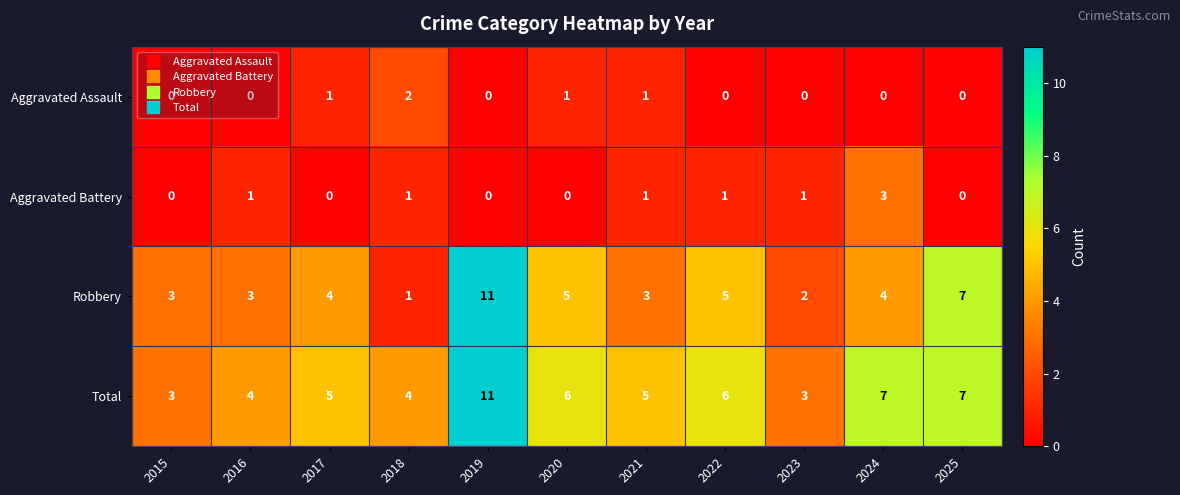

Which category has the highest value across all series?

2019